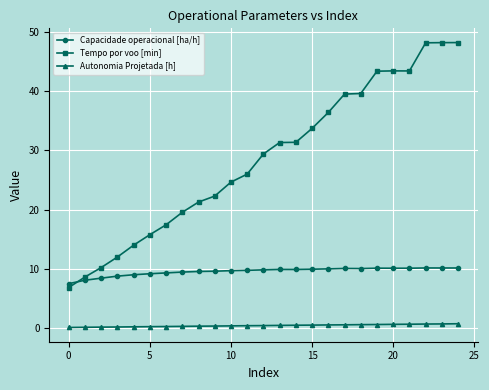

List the series in order of their overall mean, highest first.

Tempo por voo [min], Capacidade operacional [ha/h], Autonomia Projetada [h]